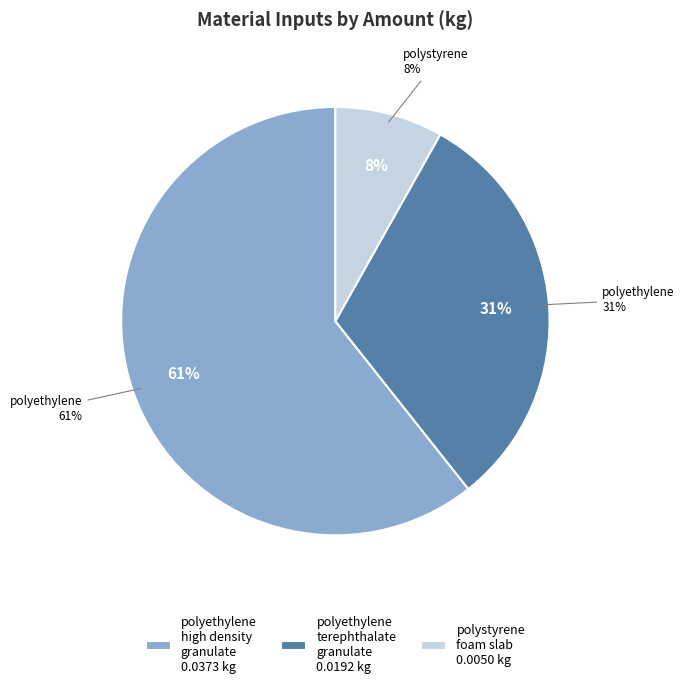

To the nearest percent, what percentage of the pie is polyethylene, high density, granulate?

61%